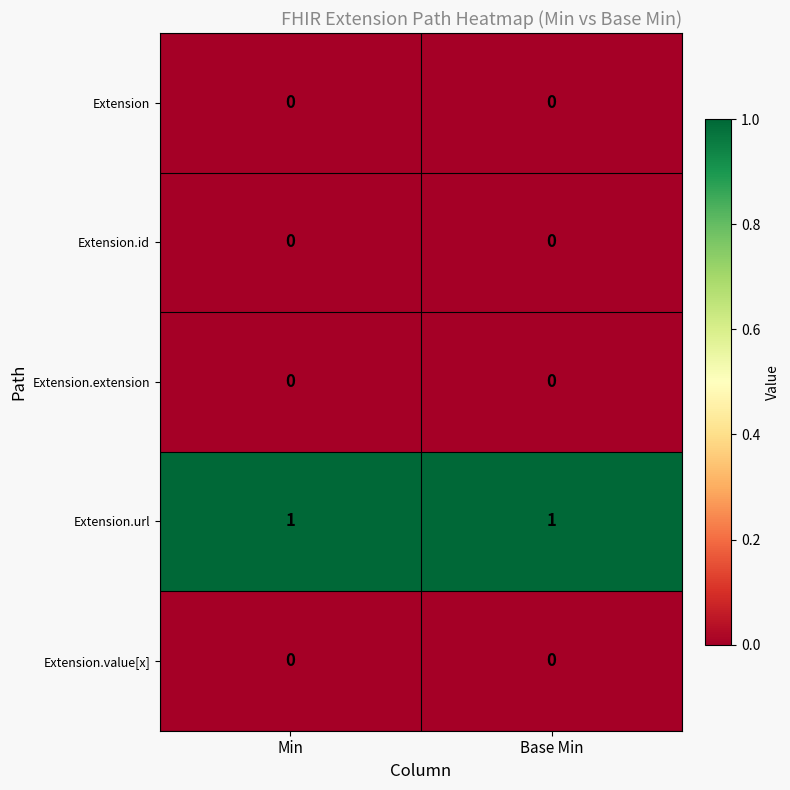

Reading left to right, transcribe all the data shown in this chart.

row_0: 0	0
row_1: 0	0
row_2: 0	0
row_3: 1	1
row_4: 0	0